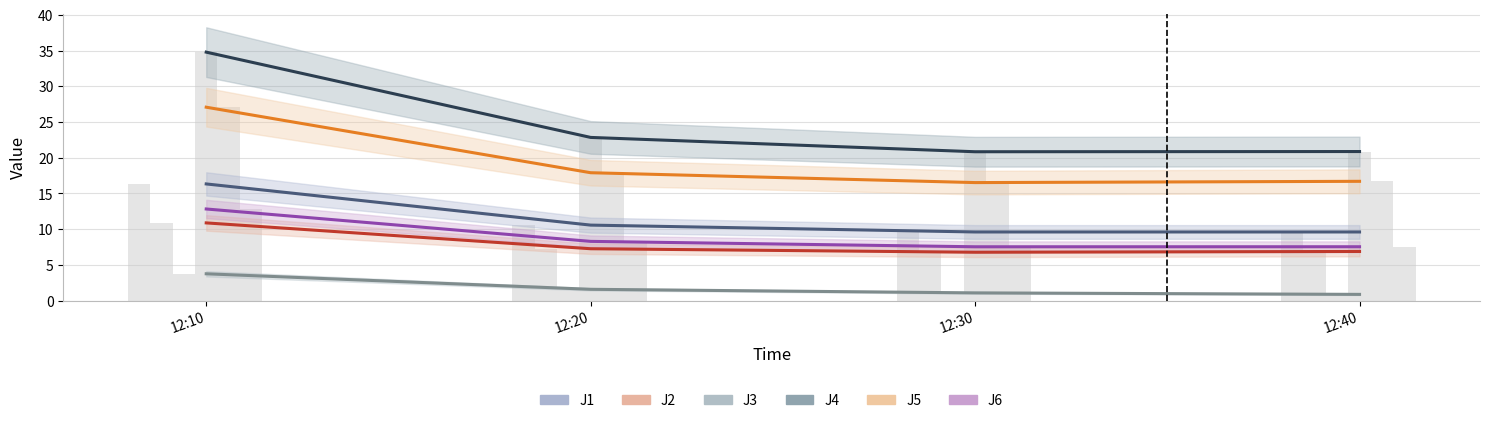

What is the value of the J2 bar at the 2nd from the left?

7.3